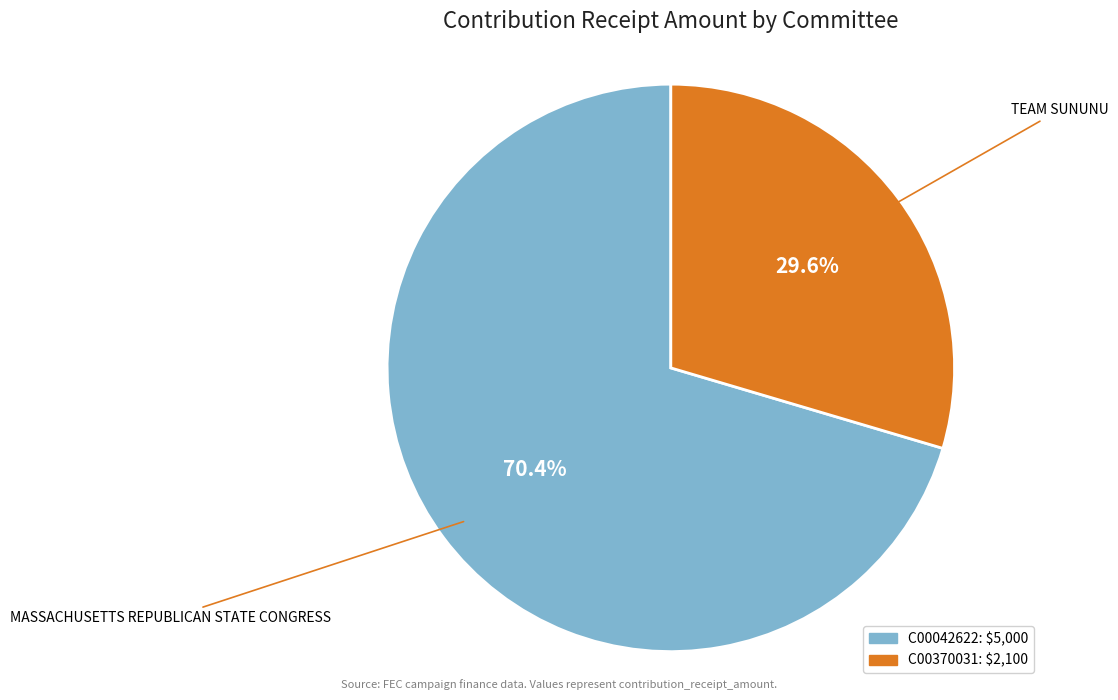

Which slice represents more than half of the pie?

C00042622